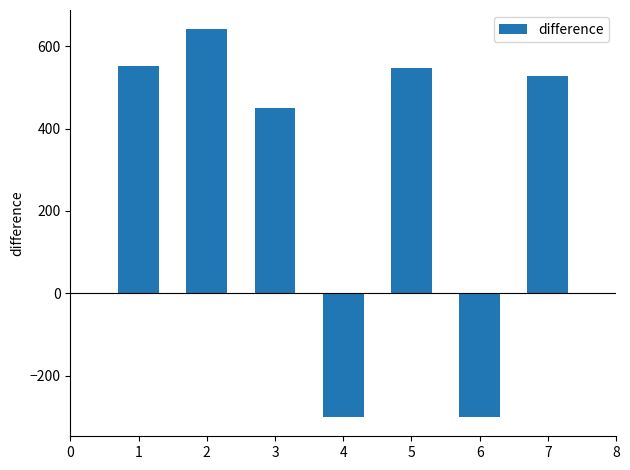

What is the change in value from 2 to 6?

-941